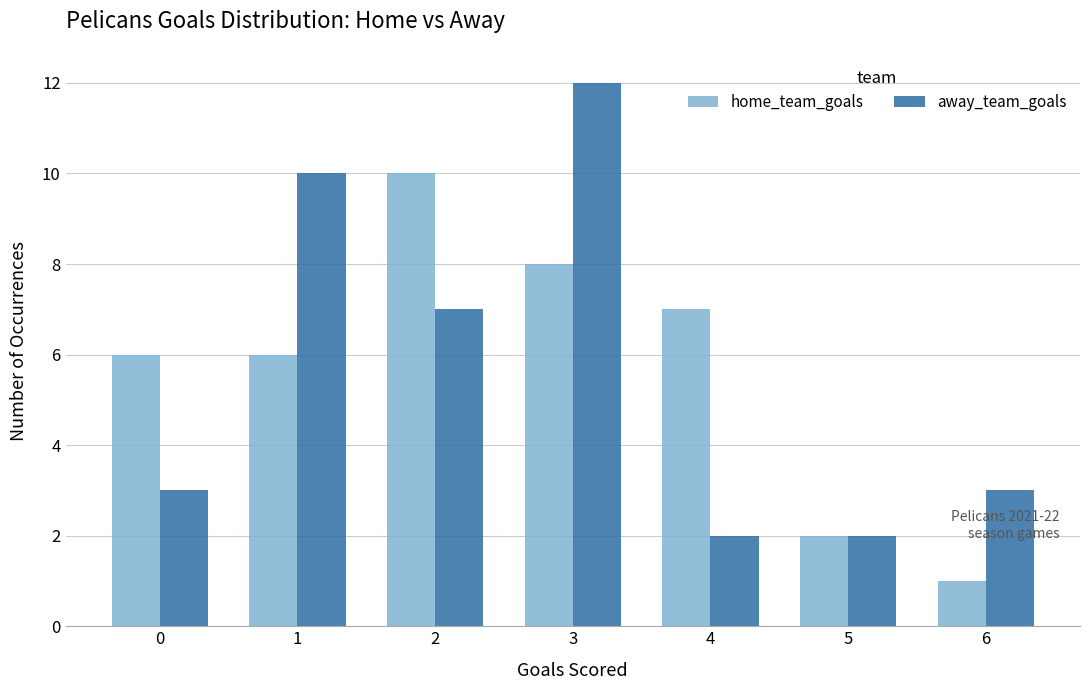

What is the value of the home_team_goals bar at the 6th from the left?

2